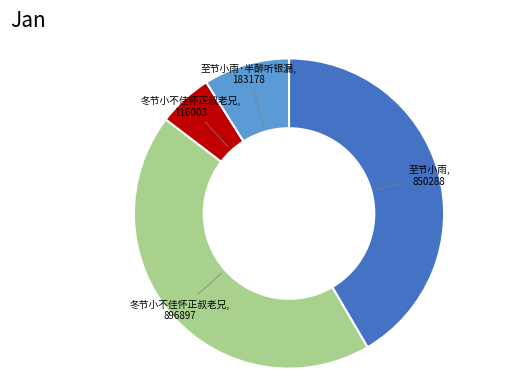

Is there a majority slice in this chart?

No